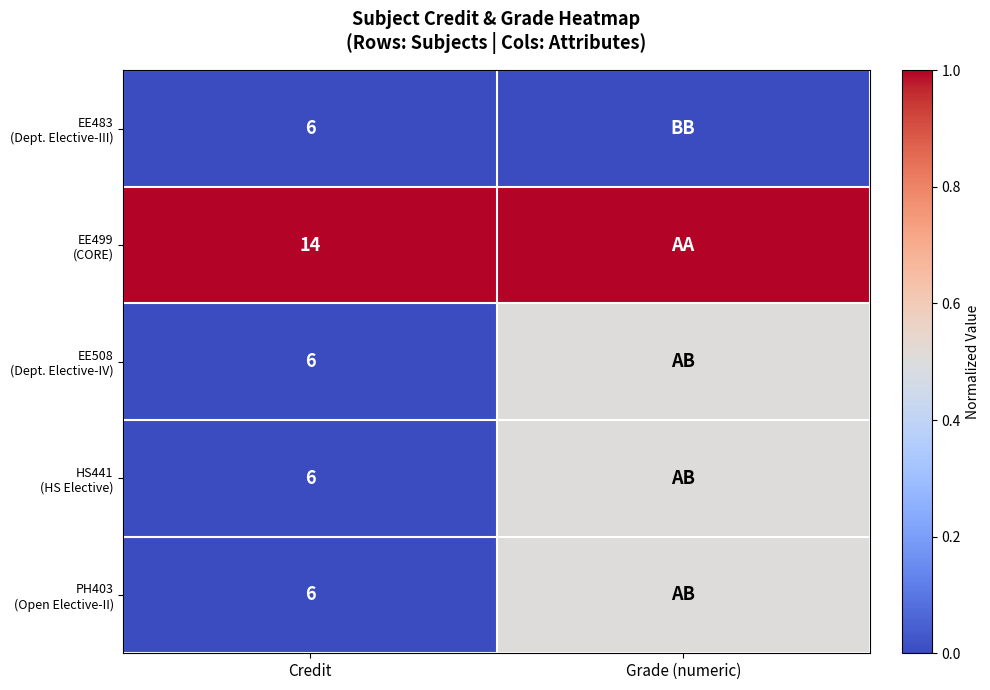

At which label is EE483 (Dept. Elective-III) closest to 0?

Credit